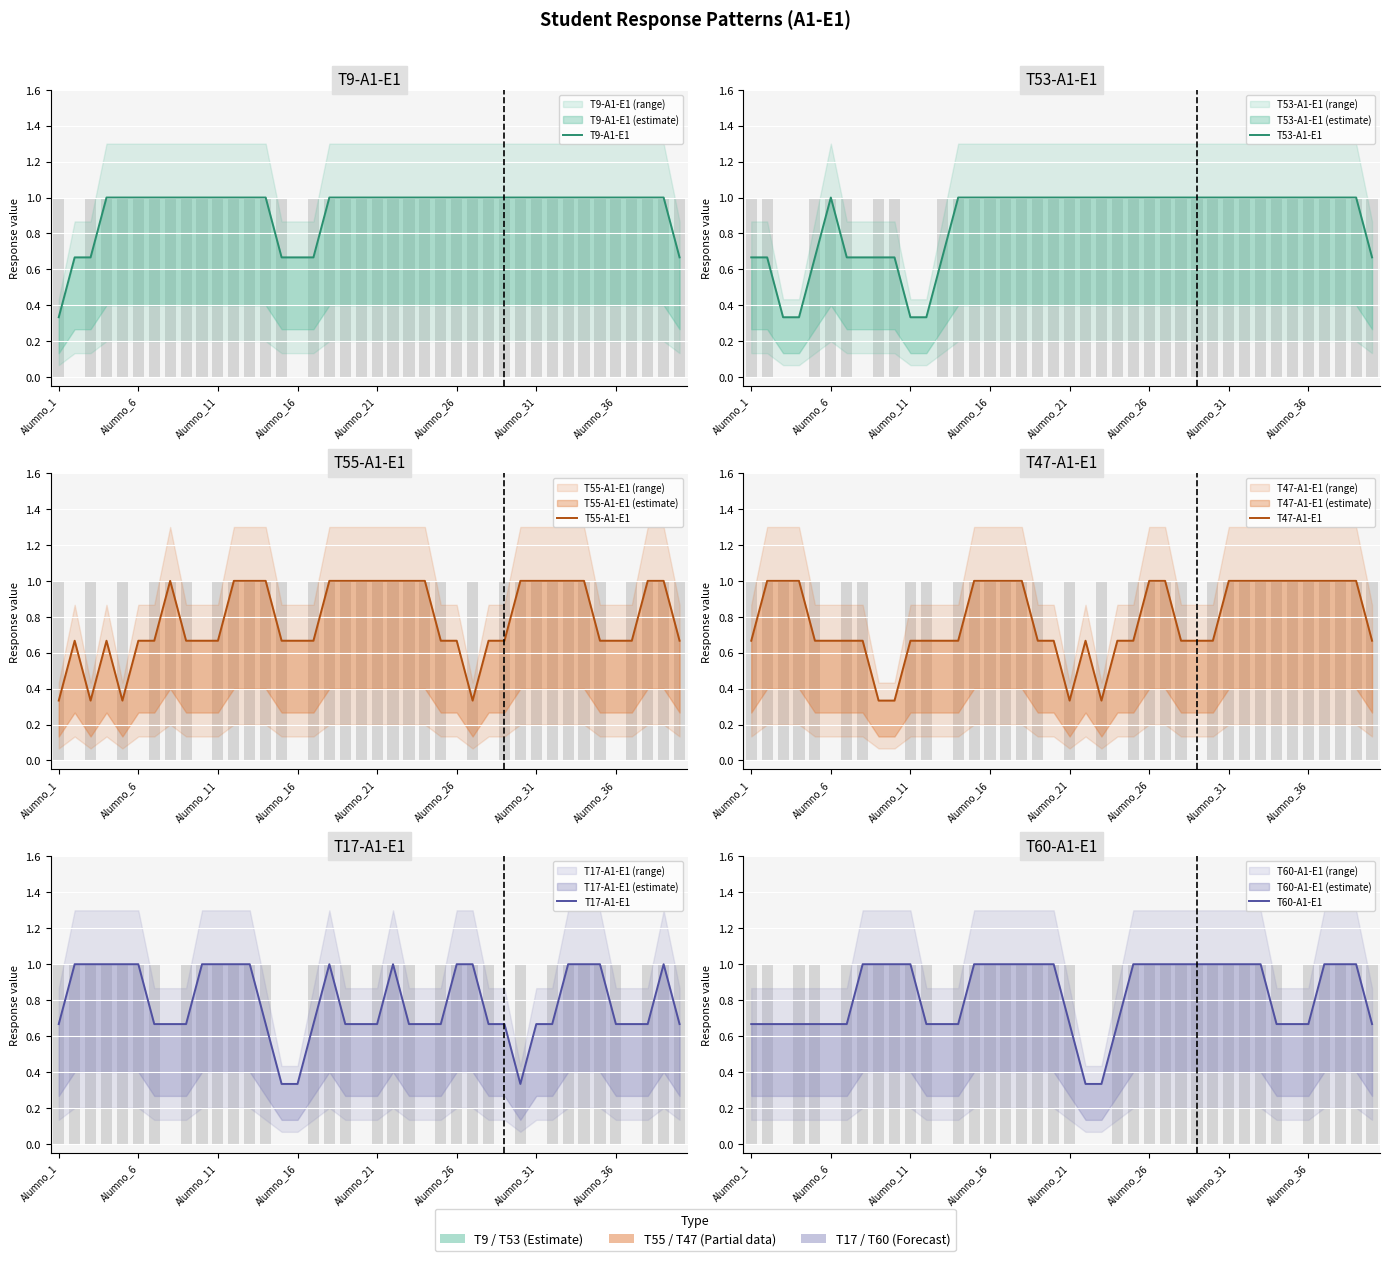

At how many categories does at least one series exceed 0?

40